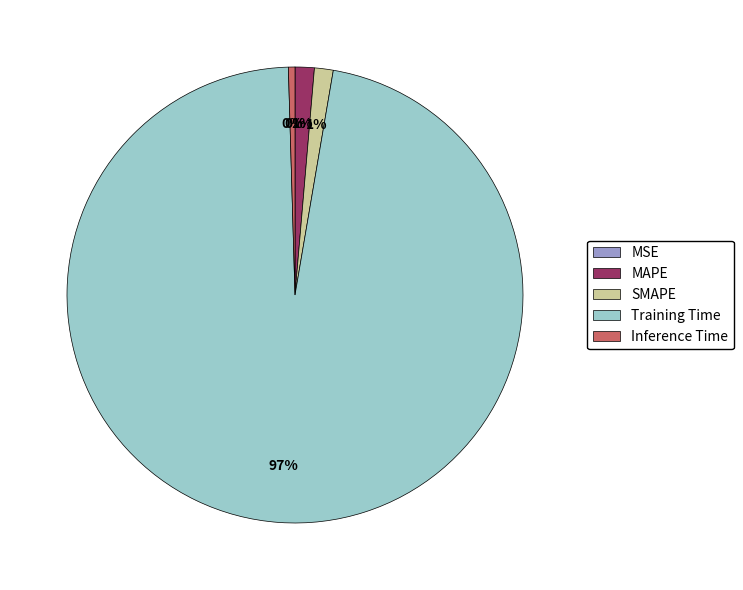

Between MAPE and Inference Time, which is larger?

MAPE